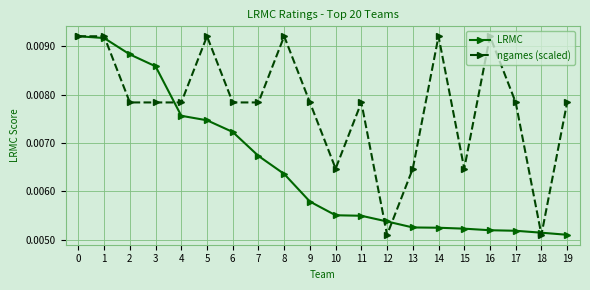

Which series changed the most between 4 and 11?

LRMC